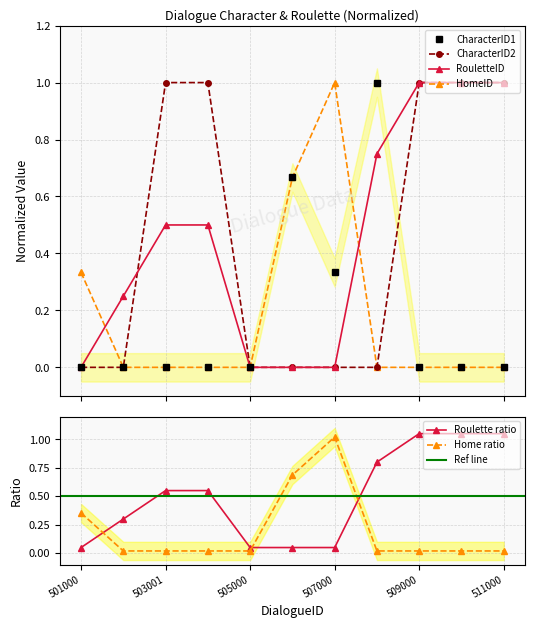

True or false: RouletteID and CharacterID1 cross at least once.

True